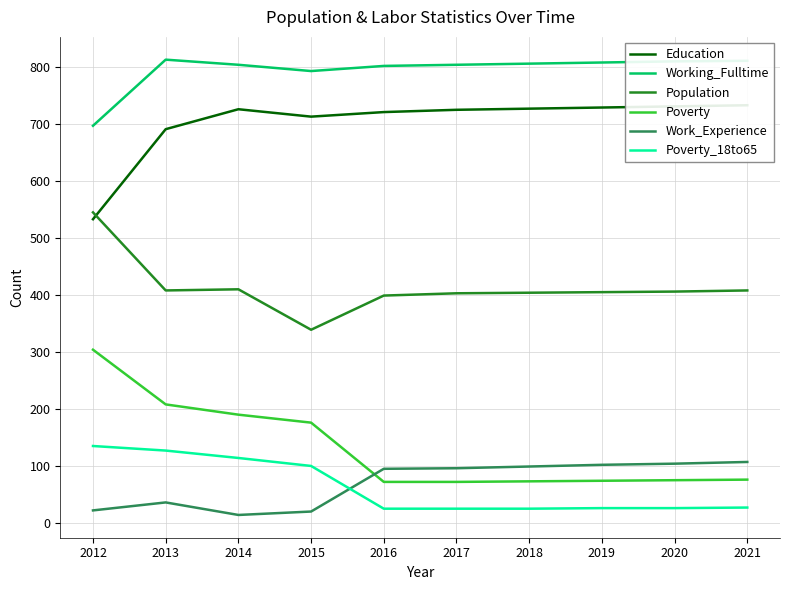

What is the average value of the Population series?

413